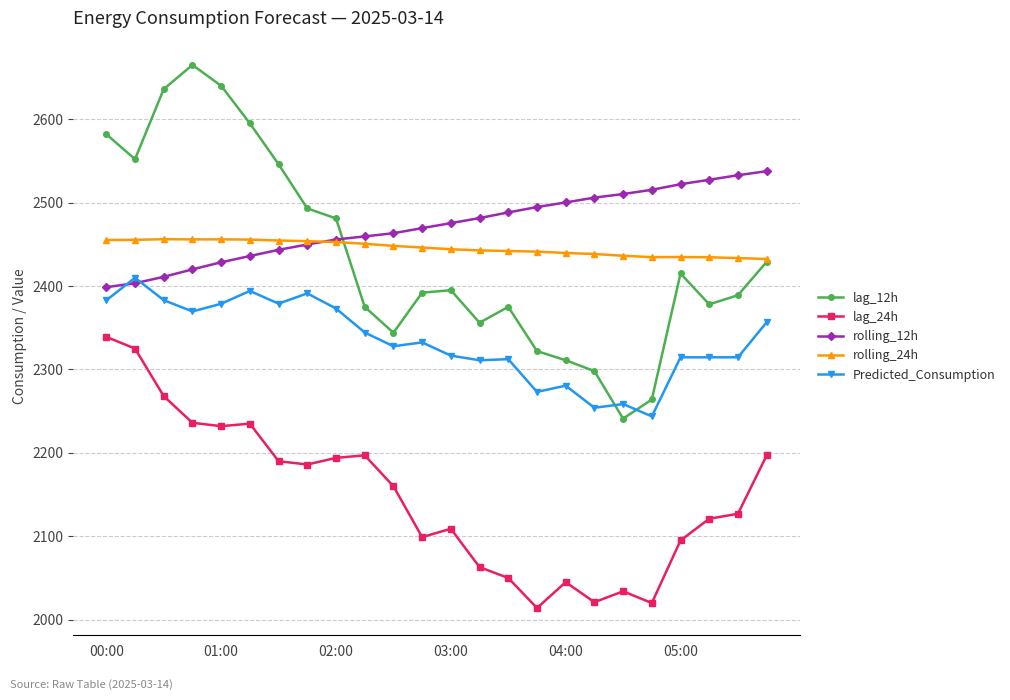

Count the number of categories in the chart.

24